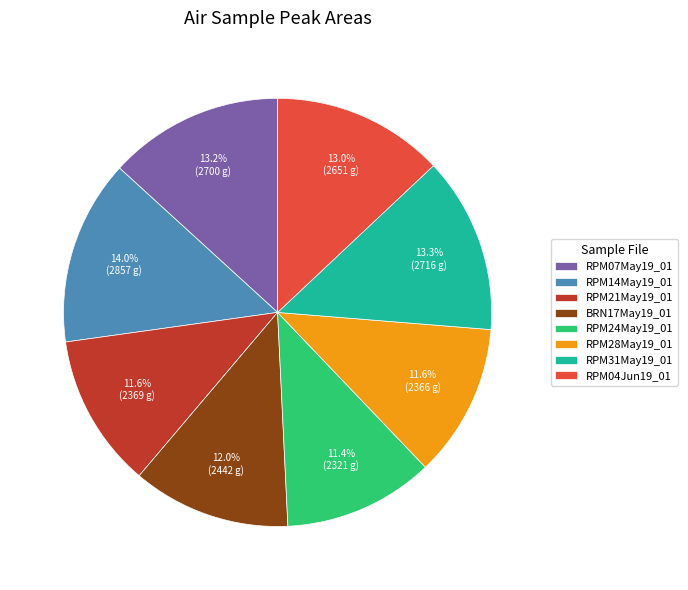

What percentage is the RPM04Jun19_01 slice, to the nearest percent?

13%